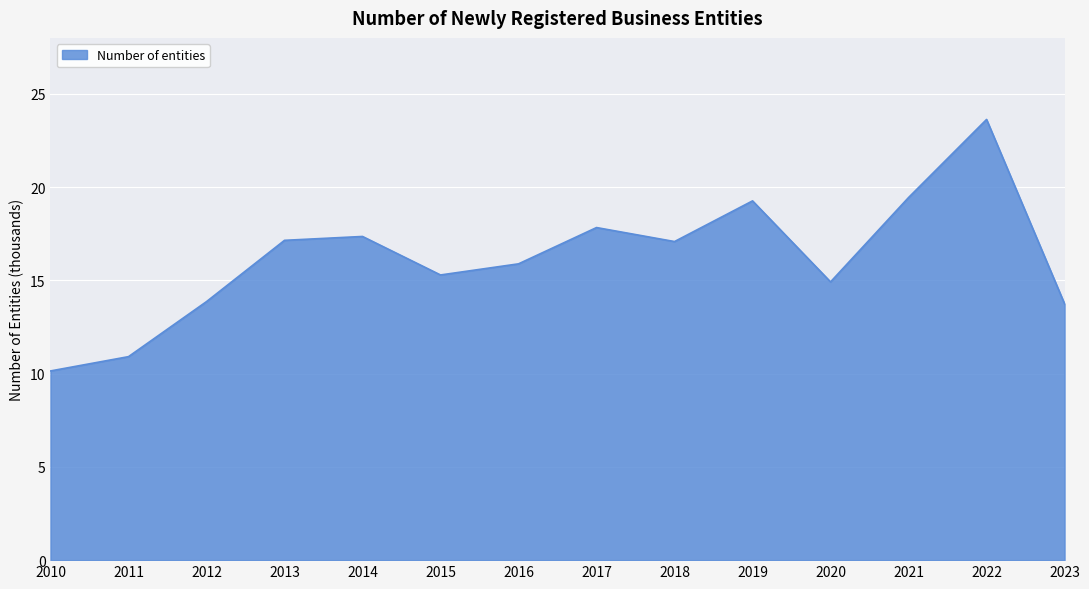

What is the smallest value displayed?

10.1